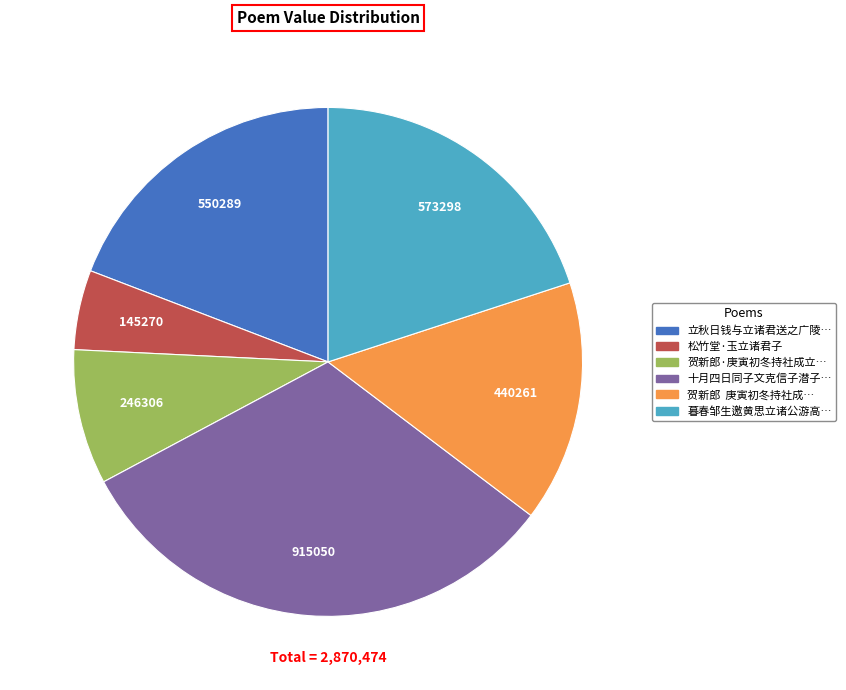

Is there any slice that represents more than half of the pie?

No